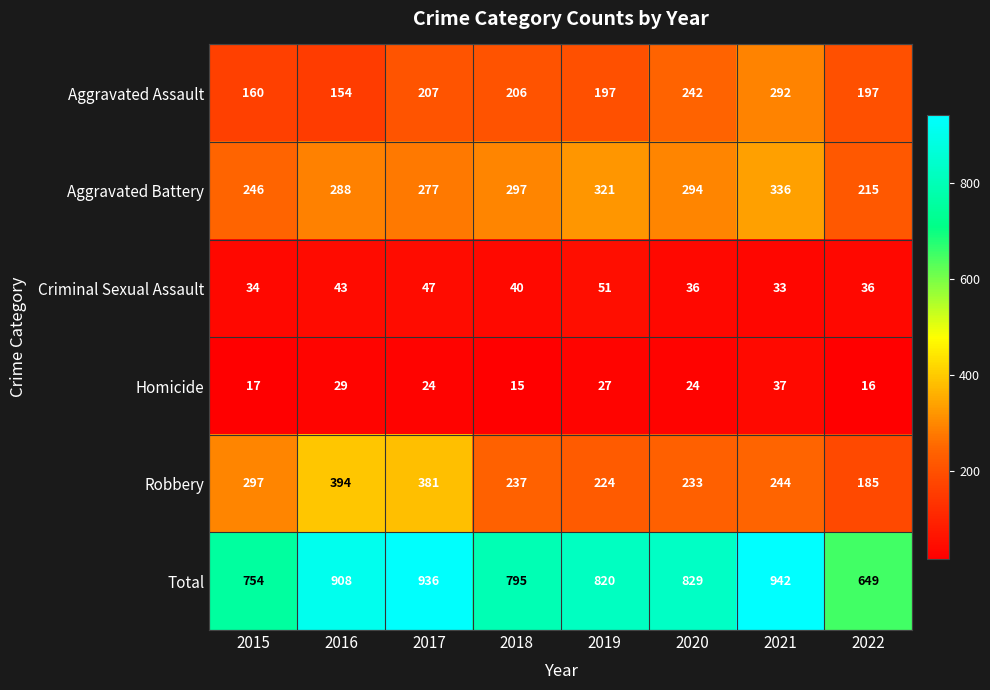

Which label corresponds to the largest value in the chart?

2021